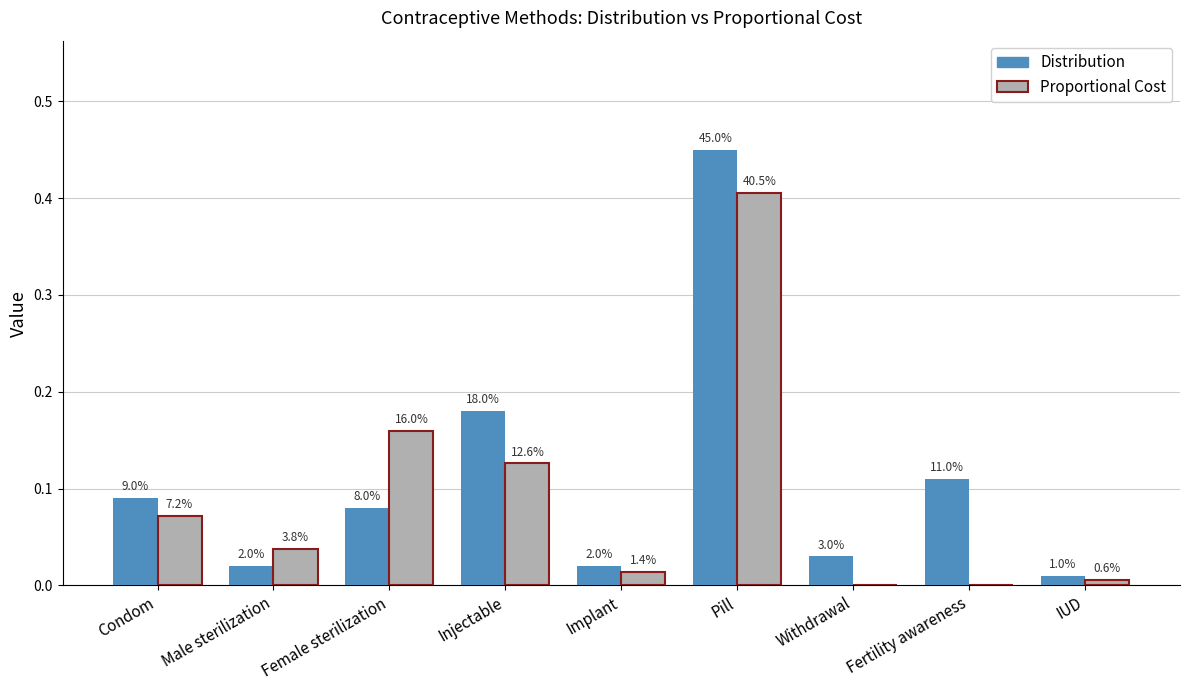

Are the bars horizontal?

No